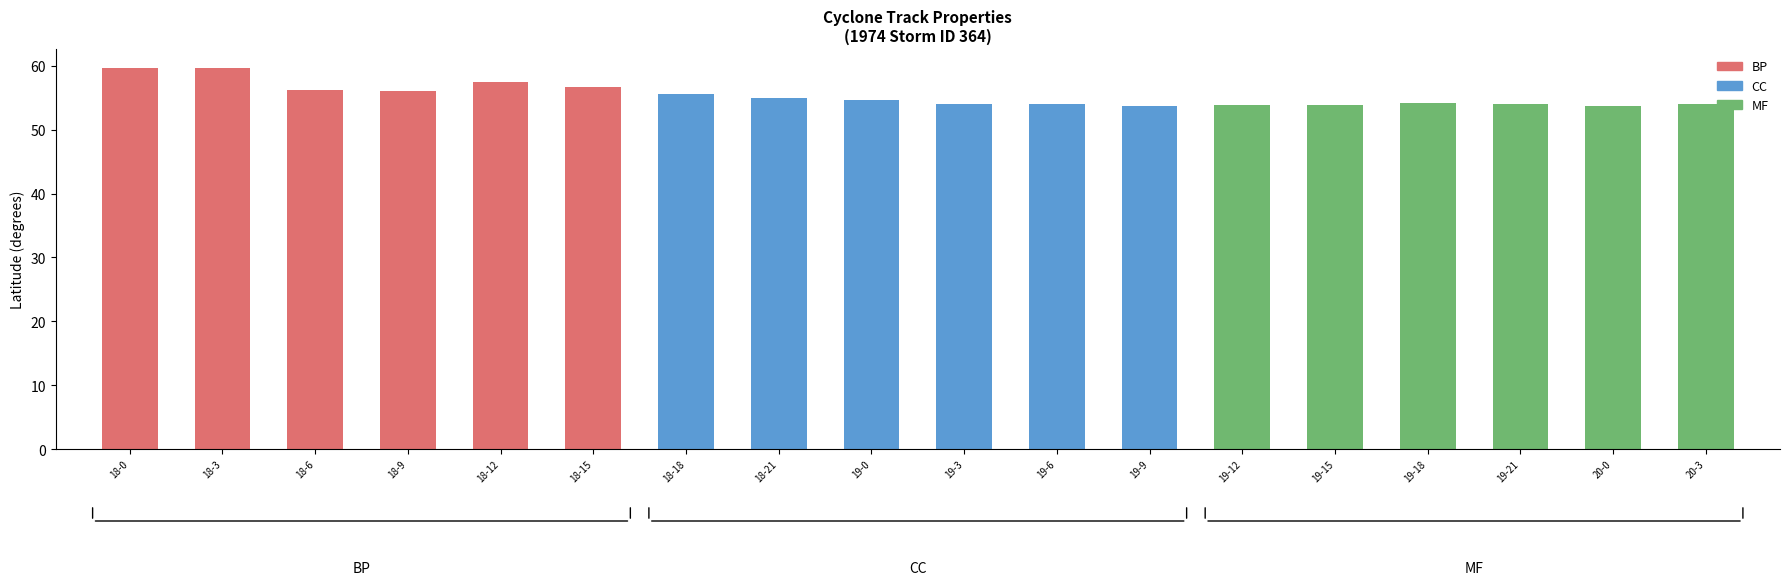

Which has a higher value, 18-18 or 18-15?

18-15